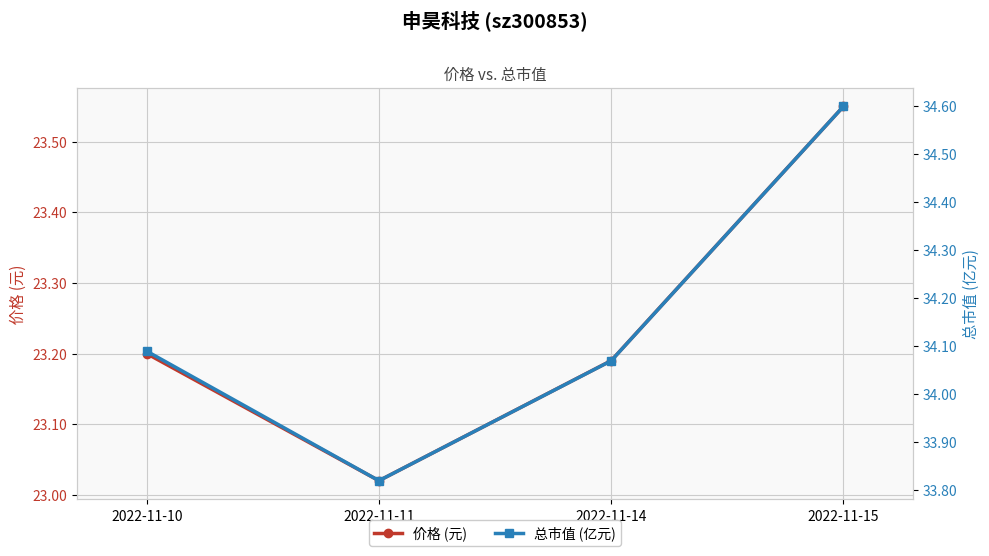

True or false: 总市值 (亿元) has more than 1 points higher than both neighbors.

False